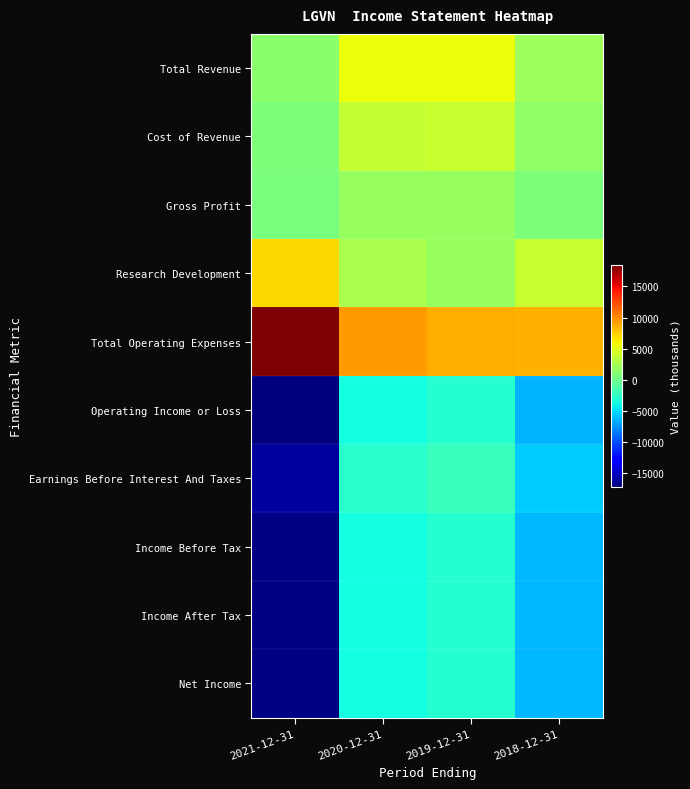

Reading left to right, transcribe all the data shown in this chart.

Total Revenue: 2021-12-31=1300	2020-12-31=5600	2019-12-31=5600	2018-12-31=2100
Cost of Revenue: 2021-12-31=700	2020-12-31=3800	2019-12-31=3900	2018-12-31=1500
Gross Profit: 2021-12-31=600	2020-12-31=1800	2019-12-31=1800	2018-12-31=700
Research Development: 2021-12-31=7100	2020-12-31=2700	2019-12-31=1800	2018-12-31=3900
Total Operating Expenses: 2021-12-31=18500	2020-12-31=9400	2019-12-31=8600	2018-12-31=8500
Operating Income or Loss: 2021-12-31=-17200	2020-12-31=-3800	2019-12-31=-3000	2018-12-31=-6400
Earnings Before Interest And Taxes: 2021-12-31=-16100	2020-12-31=-2900	2019-12-31=-2200	2018-12-31=-5600
Income Before Tax: 2021-12-31=-17000	2020-12-31=-3700	2019-12-31=-3000	2018-12-31=-6300
Income After Tax: 2021-12-31=-17000	2020-12-31=-3700	2019-12-31=-3000	2018-12-31=-6300
Net Income: 2021-12-31=-17000	2020-12-31=-3700	2019-12-31=-3000	2018-12-31=-6300